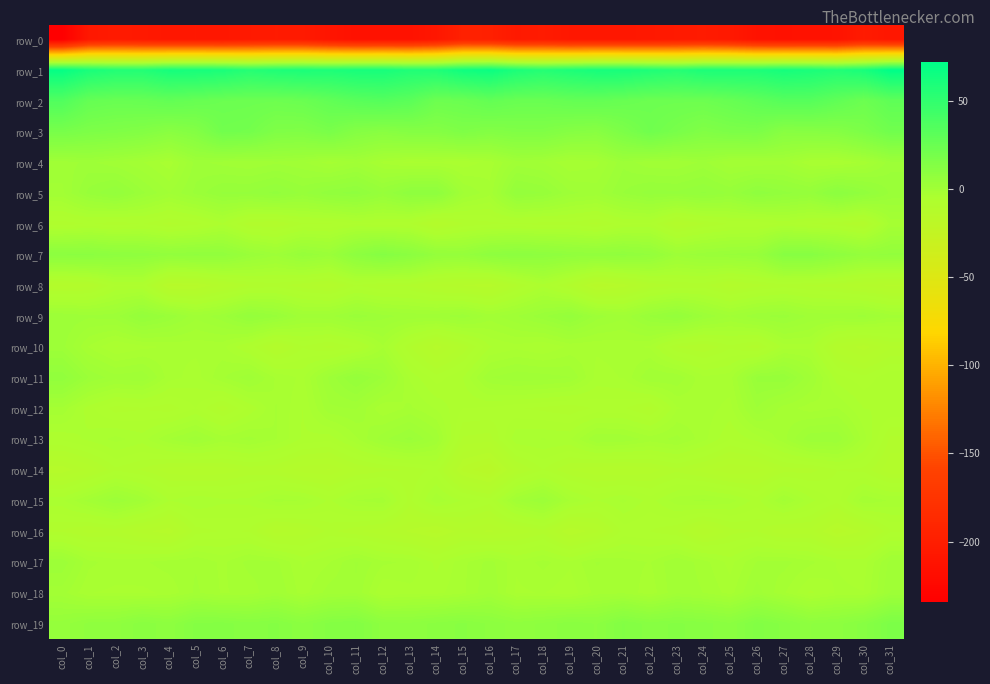

Where does the row_10 series first go above -4?

col_0